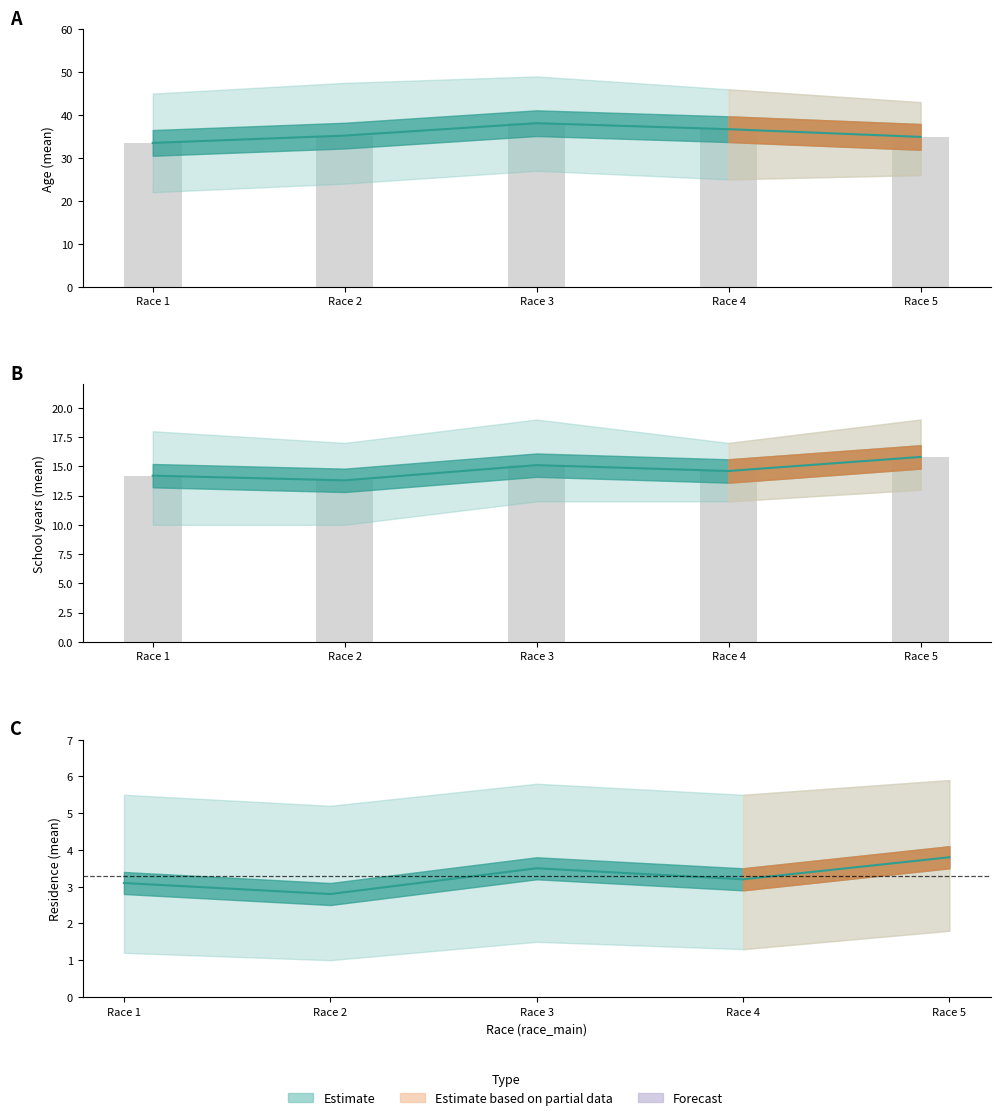

How many bars are there in each group?

5